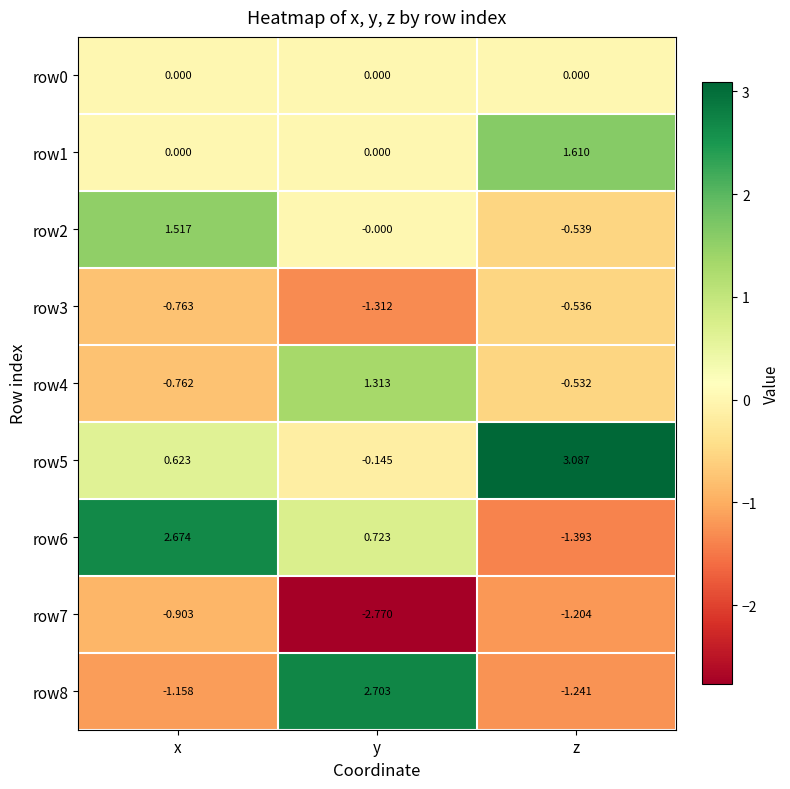

Rank the categories by row4 value from lowest to highest.

x, z, y